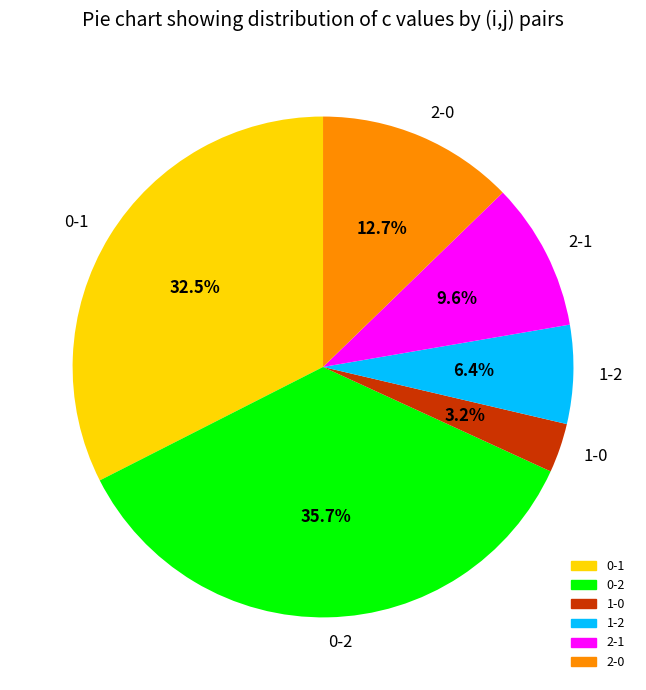

What is the ratio of the value at 2-1 to the value at 1-2?

1.5